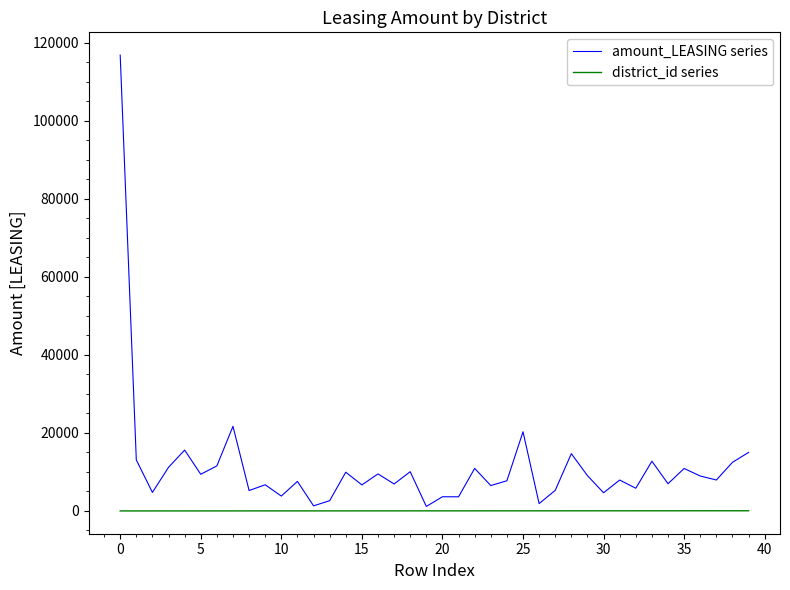

Which series has the largest total across all categories?

amount_LEASING series